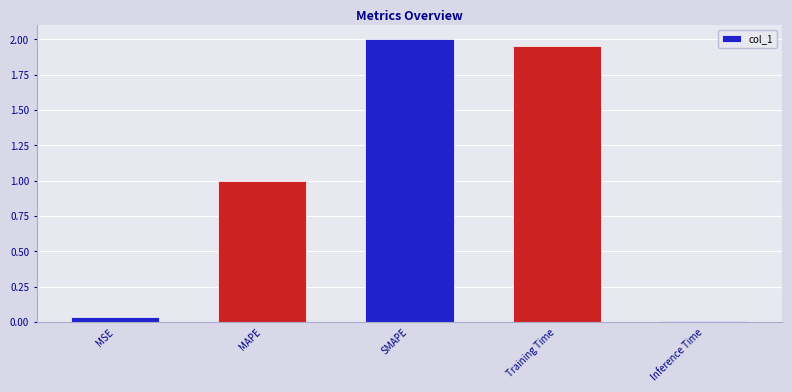

The value at Training Time is 2.0. True or false?

True